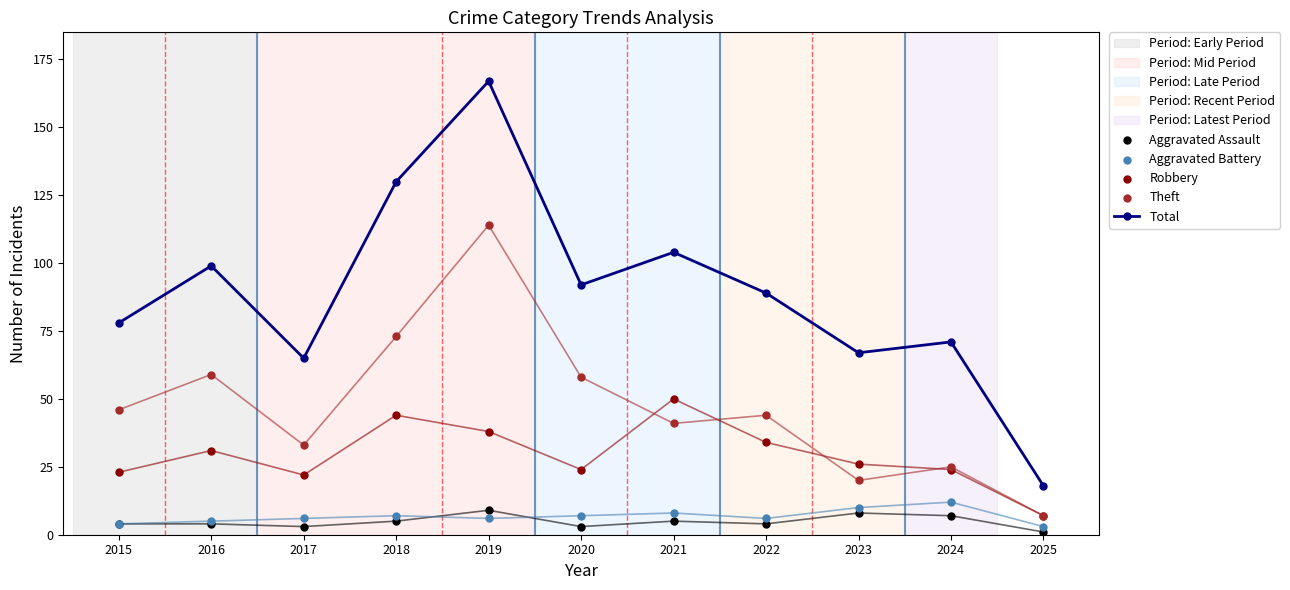

Is the value of Aggravated Battery at 2016 greater than the value of Aggravated Assault at 2018?

No